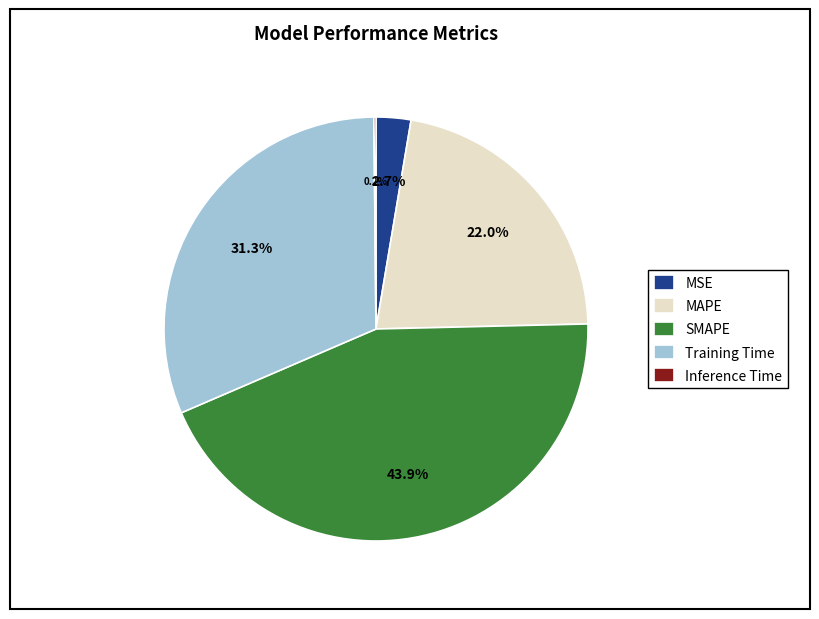

What percentage is NOT represented by MAPE?

78.0%